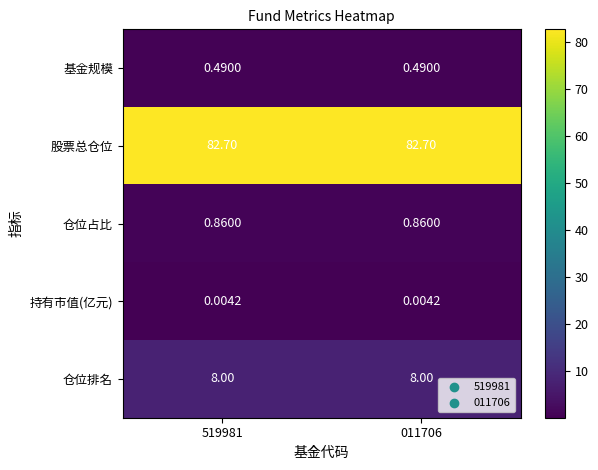

Rank the series by their maximum value, from lowest to highest.

持有市值(亿元), 基金规模, 仓位占比, 仓位排名, 股票总仓位